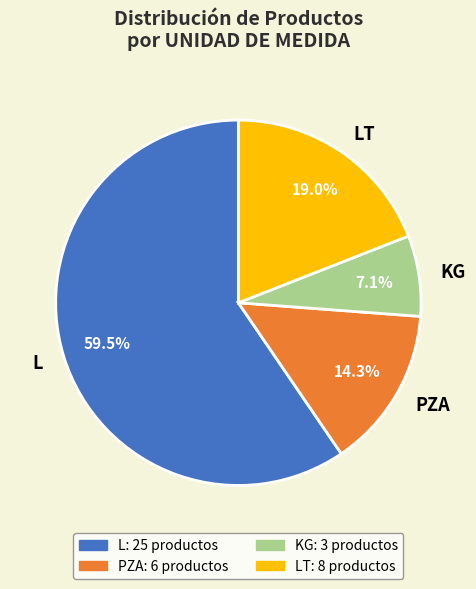

Approximately how many times larger is the value at KG compared to LT?

0.4